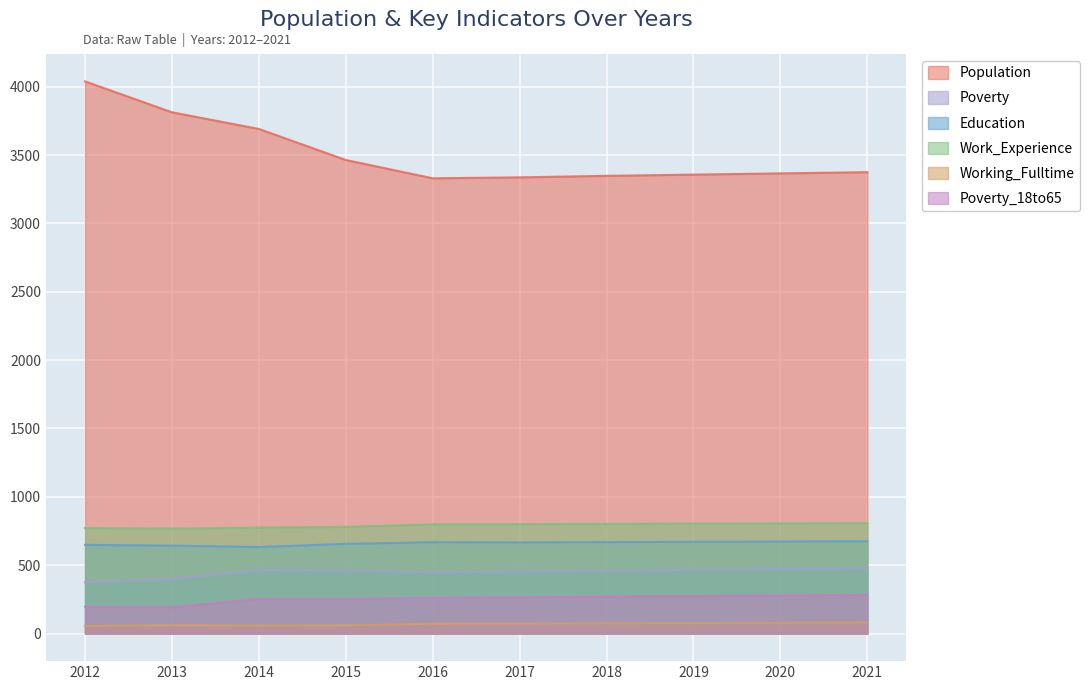

The Poverty series shows 748 at 2015. True or false?

False